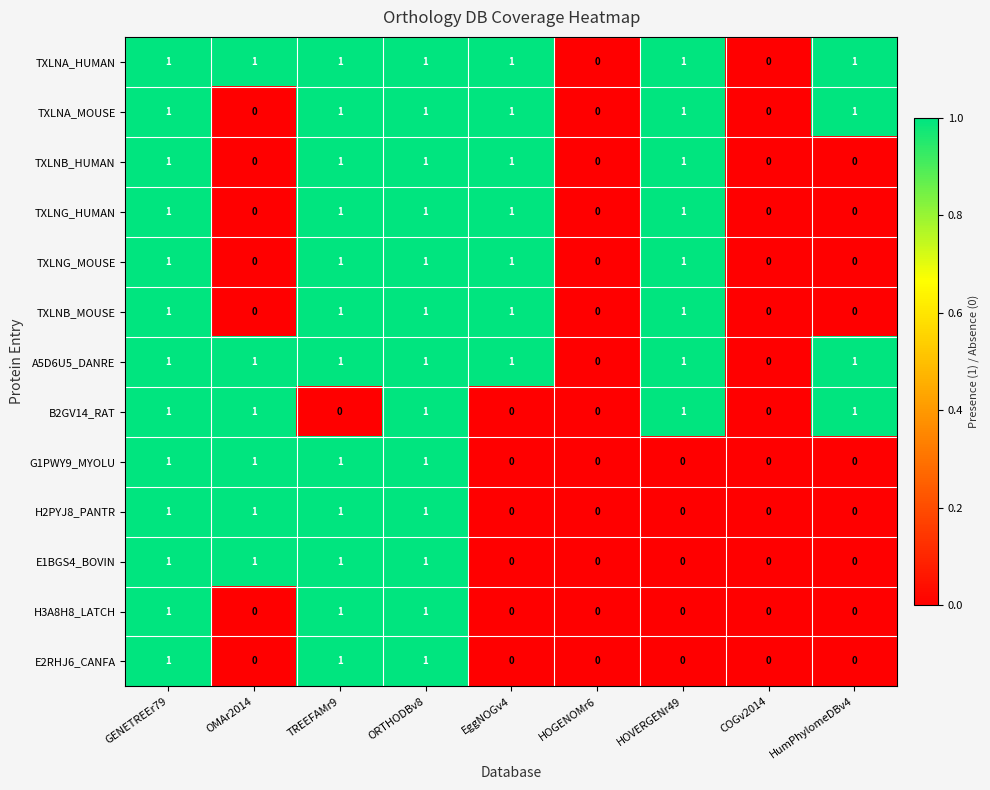

Count the E2RHJ6_CANFA values in the range 0 to 1.

9